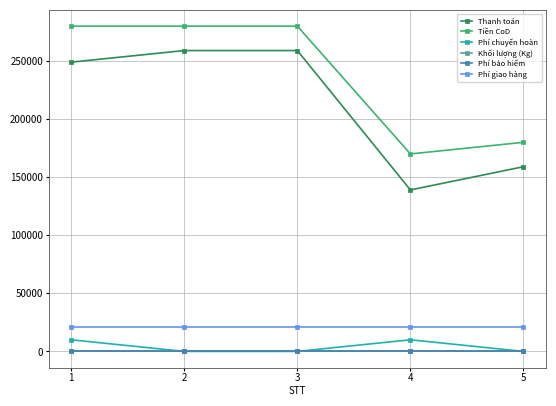

How many intersections are there between Khối lượng (Kg) and Phí chuyển hoàn?

3